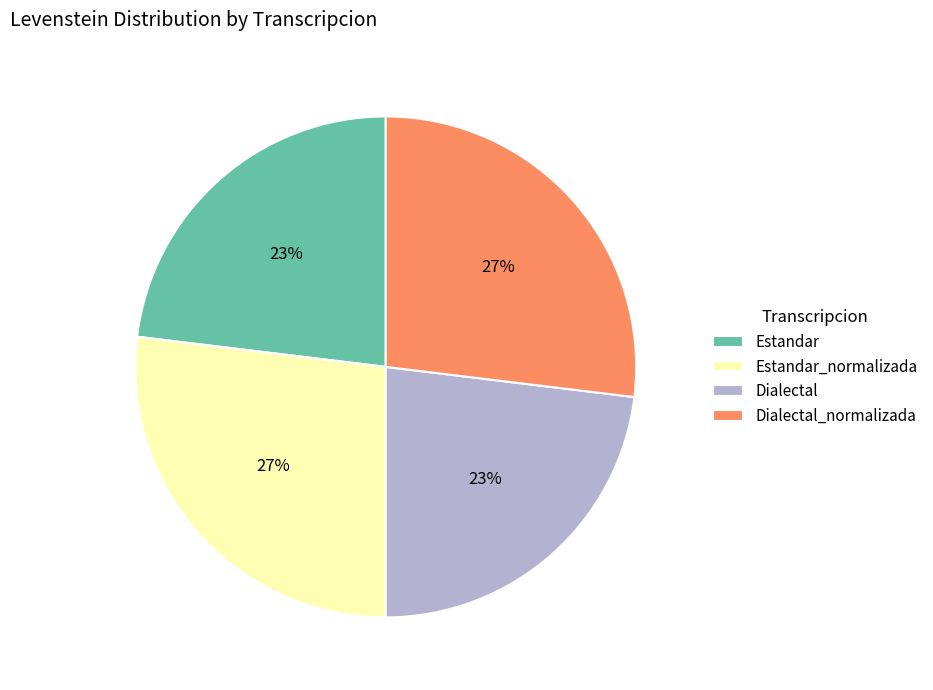

To the nearest percent, what is the difference between the Estandar_normalizada and Dialectal slice percentages?

4%